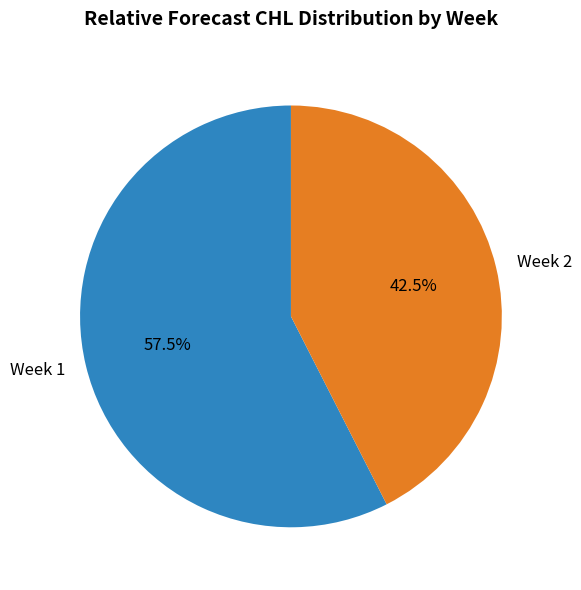

What is the smallest slice in the pie chart?

Week 2